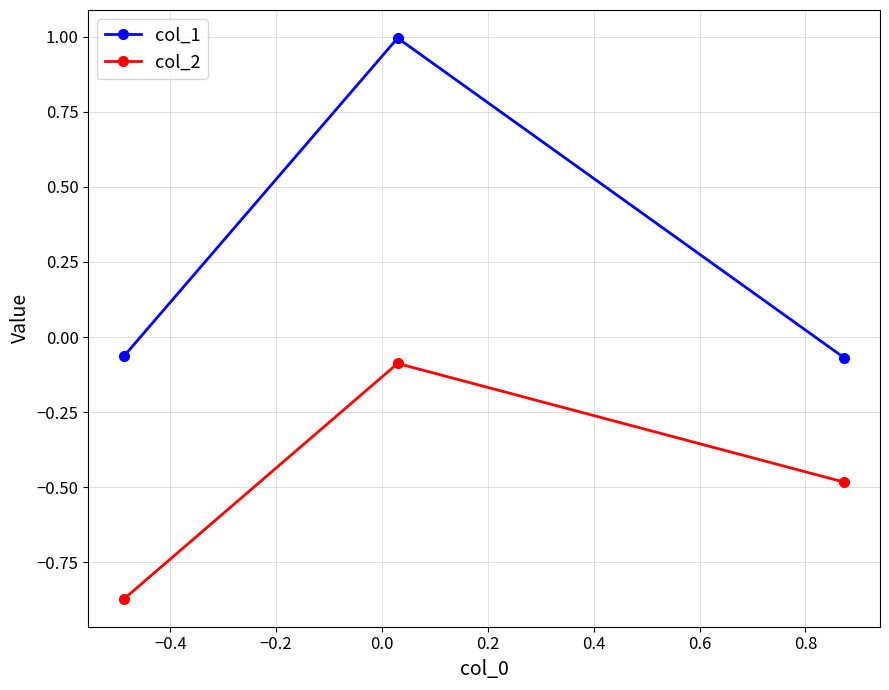

What is the sum of all col_2 values?

-1.4